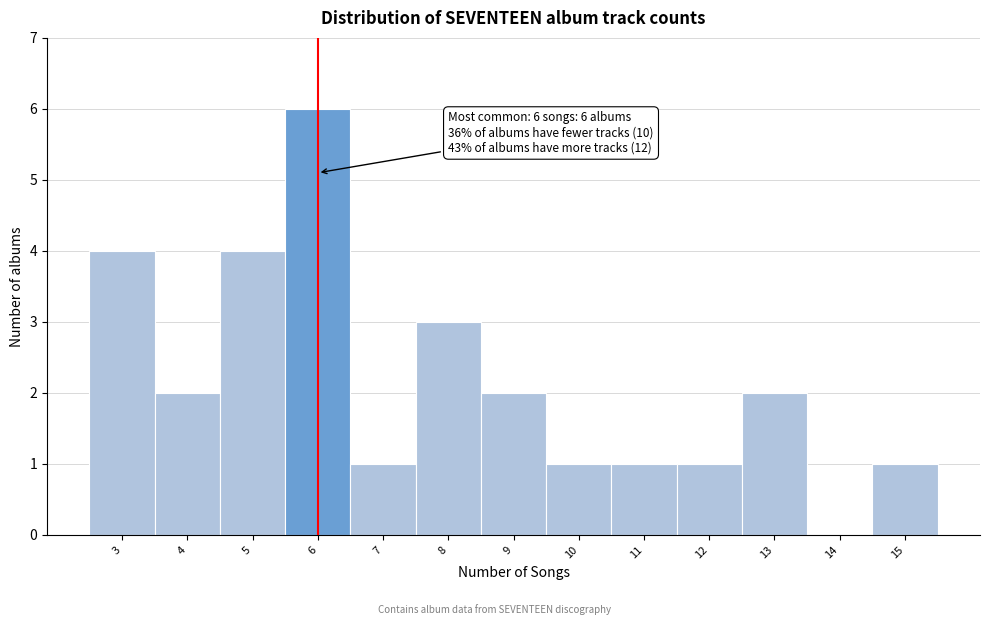

Which range on the x-axis has the tallest bar?

5.5 to 6.5